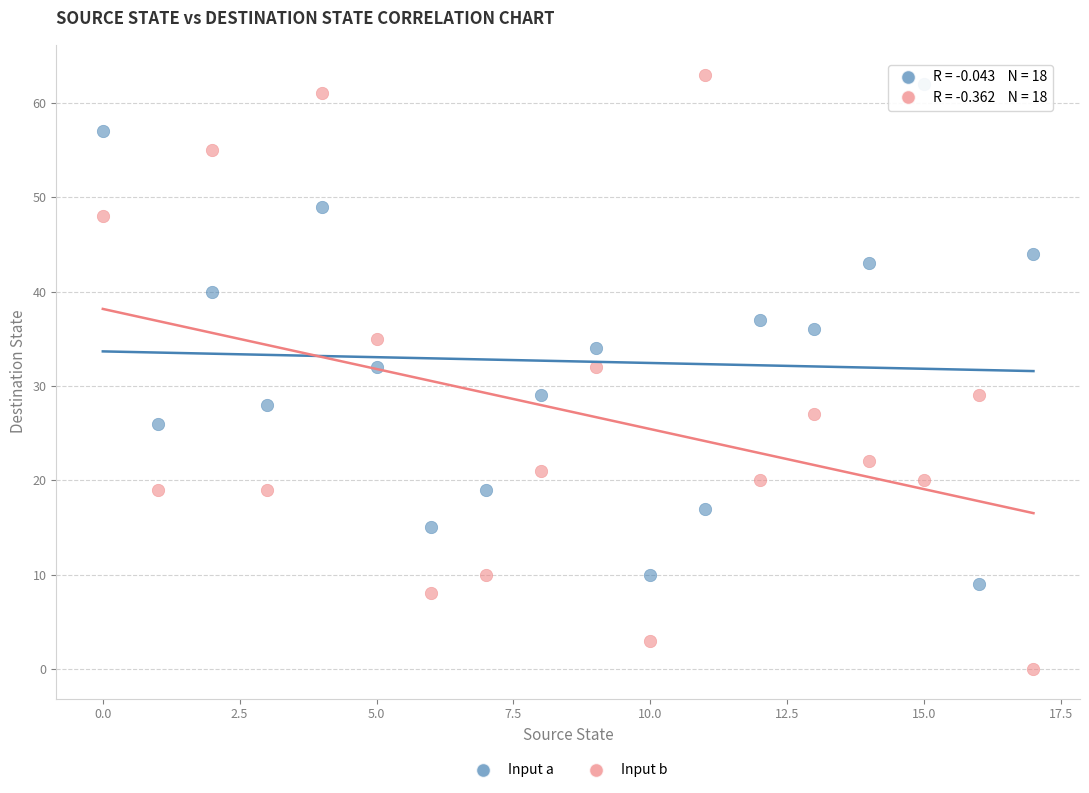

Which series contains the lowest Y value?

Input b